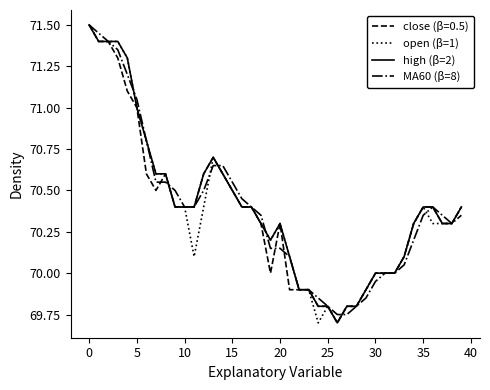

What is the sum of all open (β=1) values?

2815.4